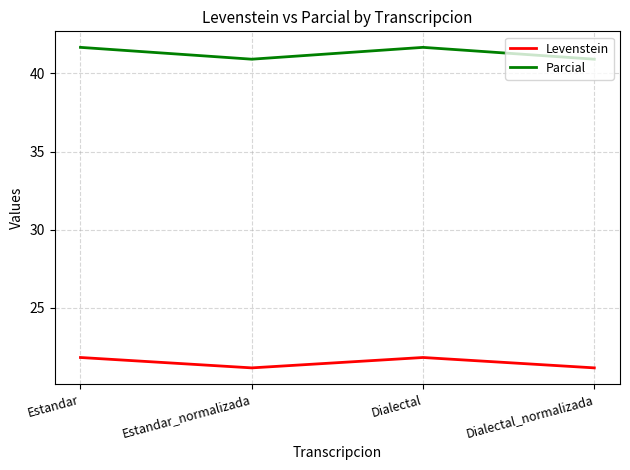

True or false: Parcial and Levenstein intersect in this chart.

False